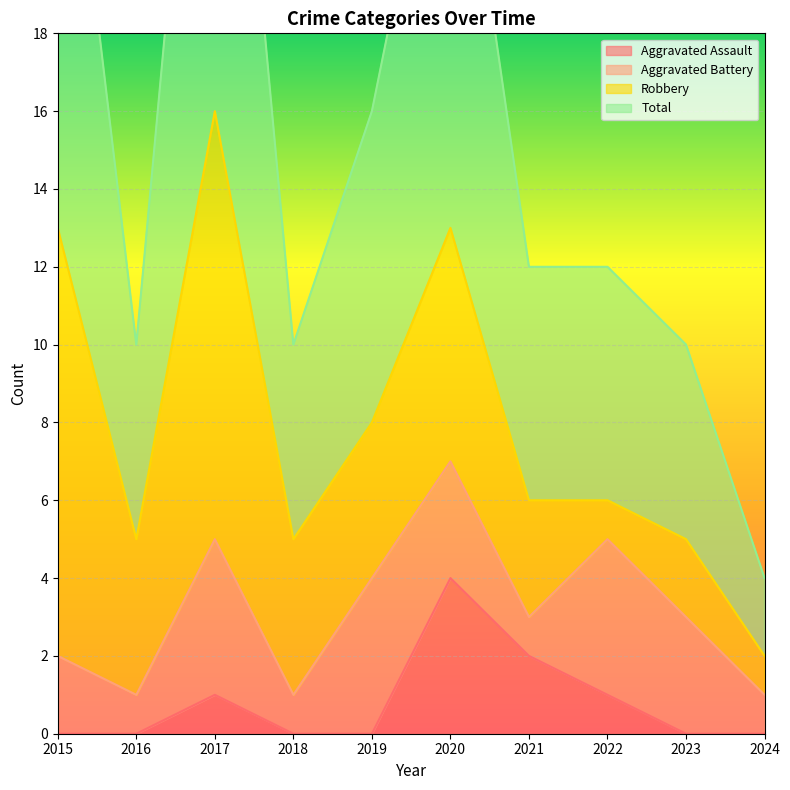

The value of Aggravated Assault at 2015 is 2. True or false?

False